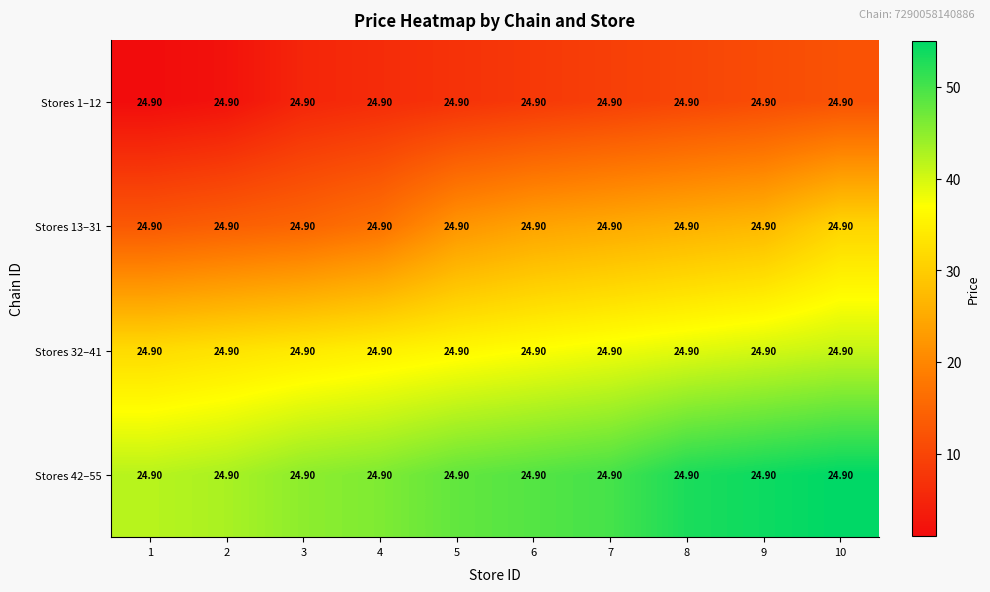

At which label does Stores 1–12 reach its peak?

10